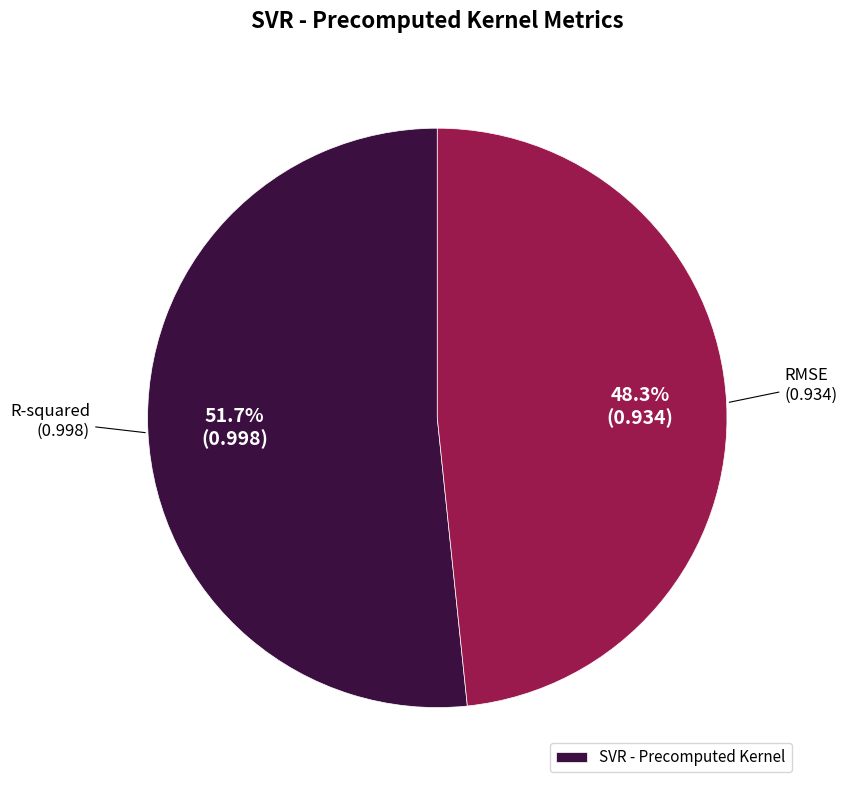

Is there a majority slice in this chart?

Yes